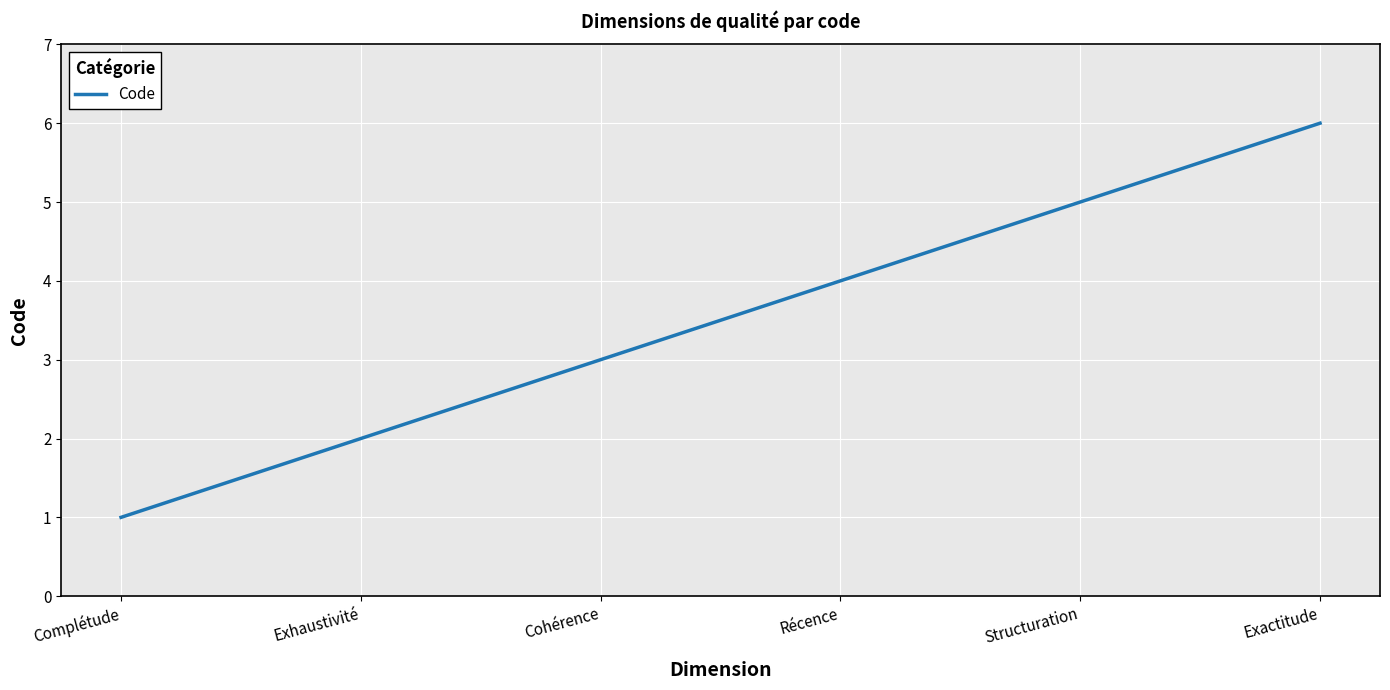

The value at Cohérence is 5. True or false?

False